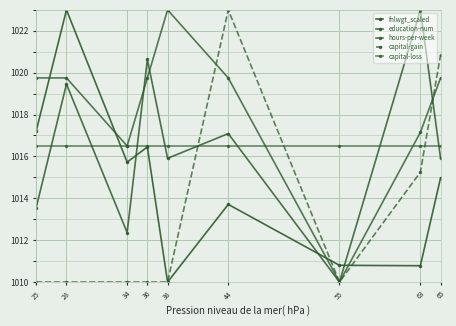

Which series has the largest total across all categories?

hours-per-week